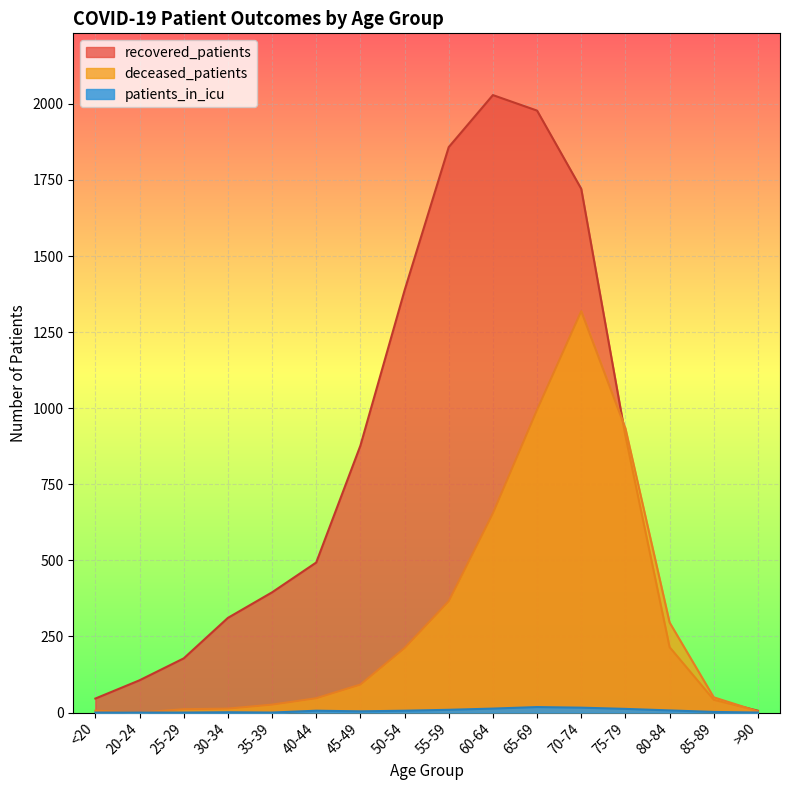

Is the value of patients_in_icu at 55-59 greater than the value of deceased_patients at 70-74?

No